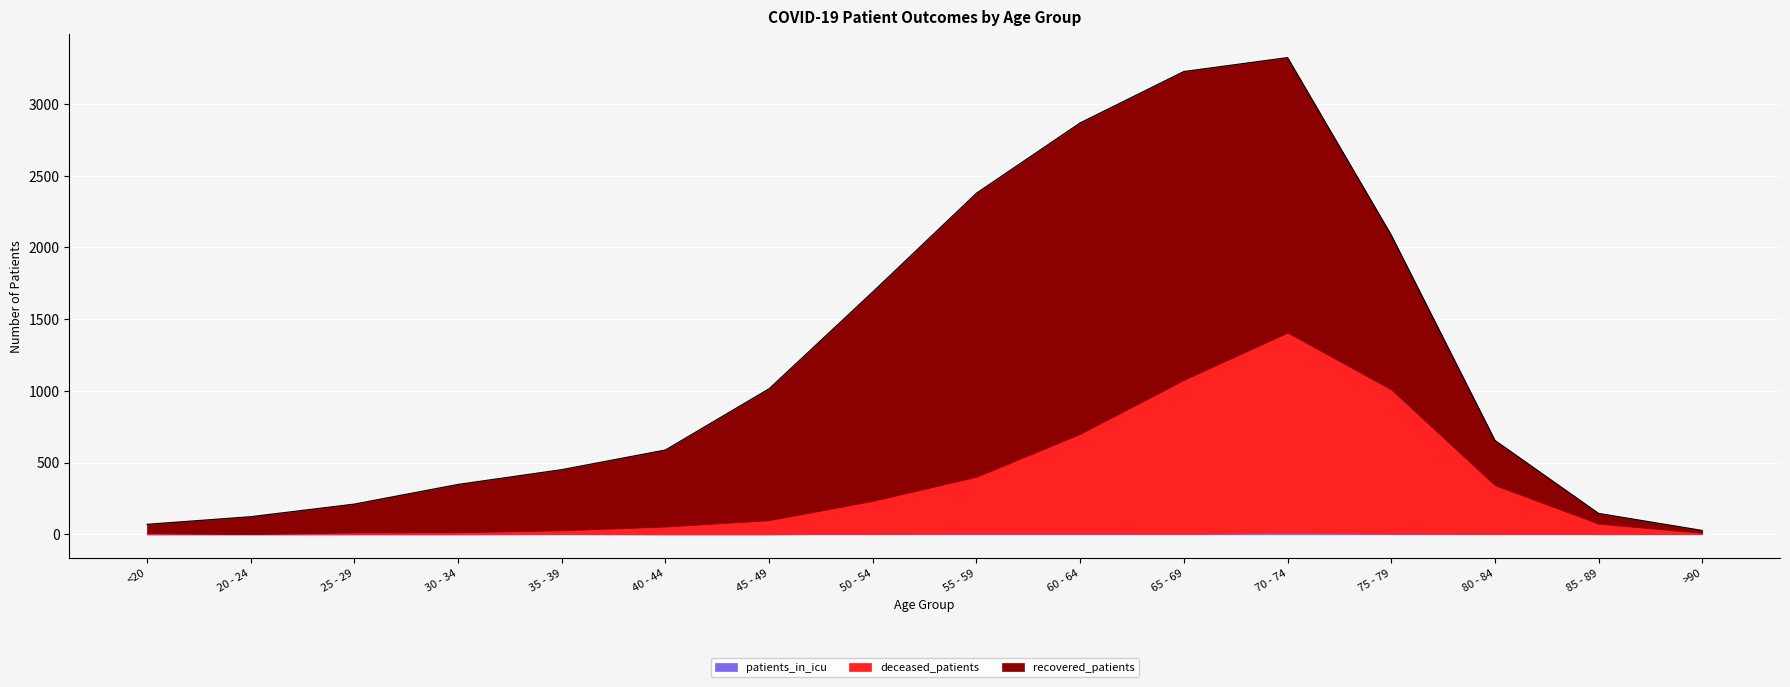

At which label is recovered_patients closest to 1092?

75 - 79